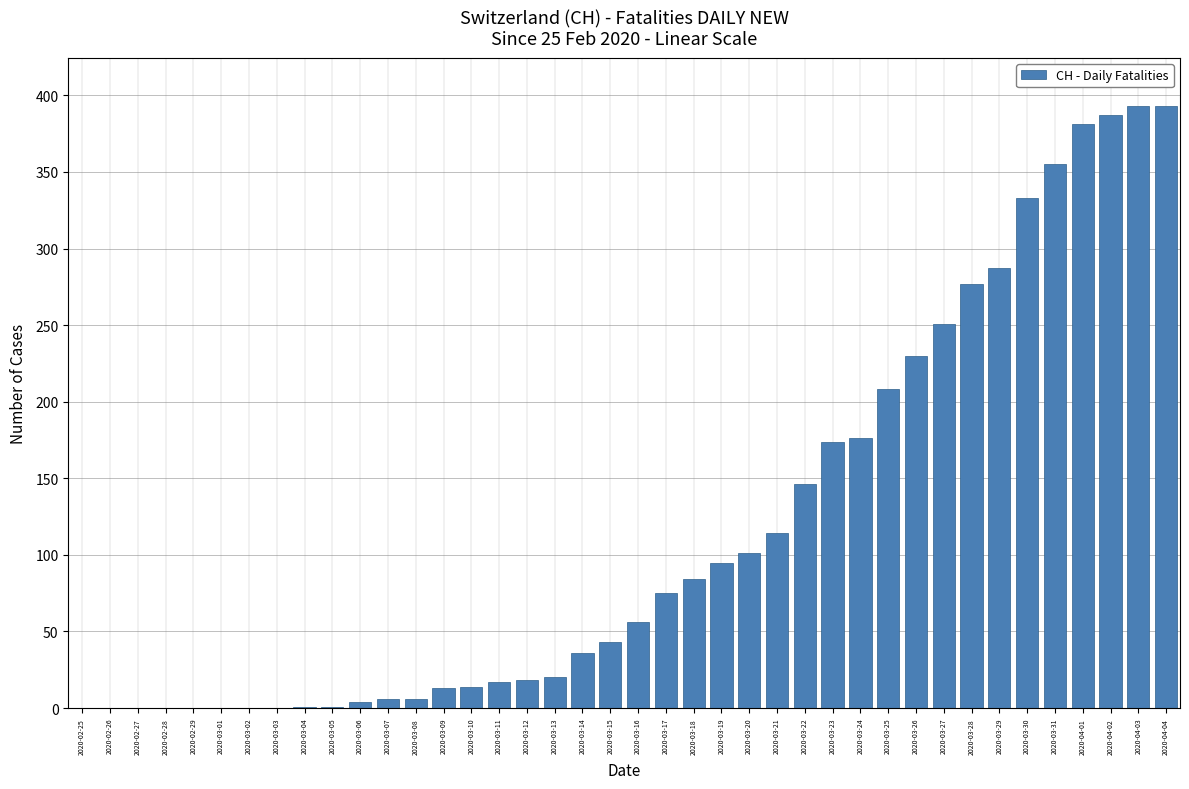

What is the maximum value shown in the chart?

393